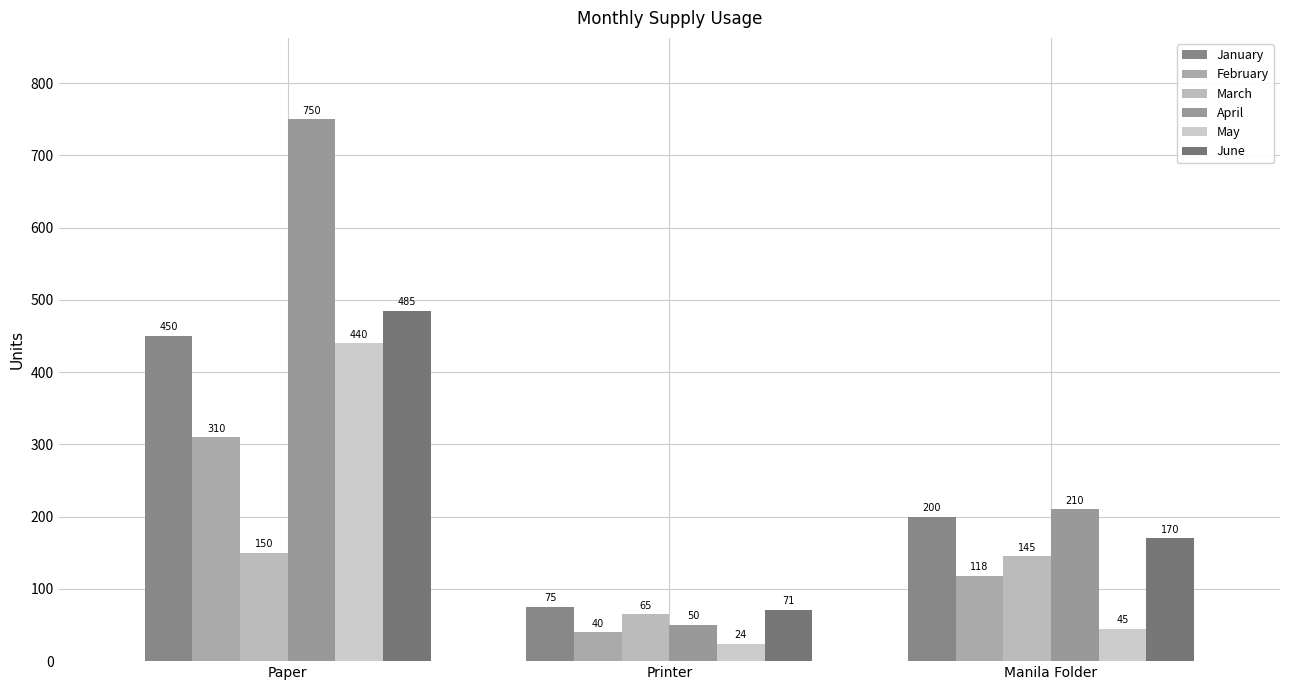

How many bars are there in total?

18